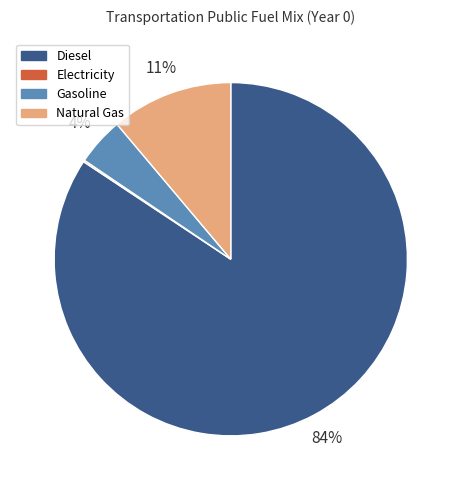

Is the sum of Natural Gas and Diesel greater than half?

Yes